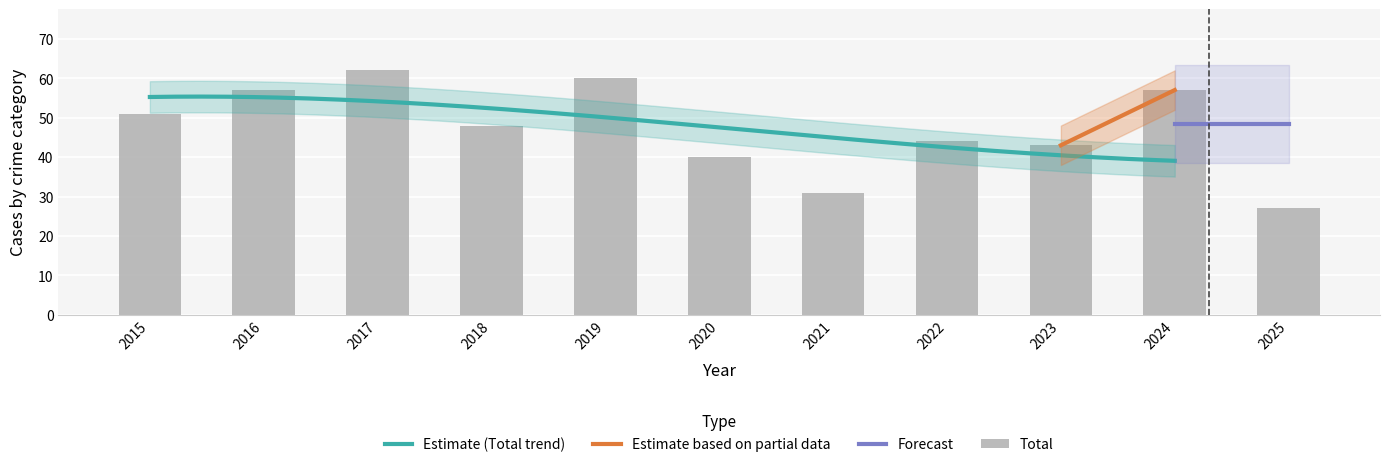

What is the value of the Total bar at the 1st from the left?

51